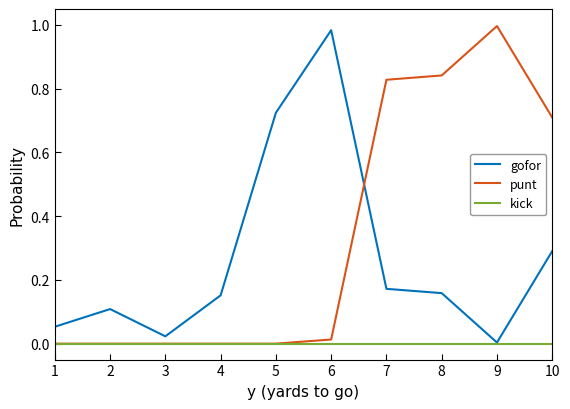

Is it true that gofor equals 0.0 at 3?

True